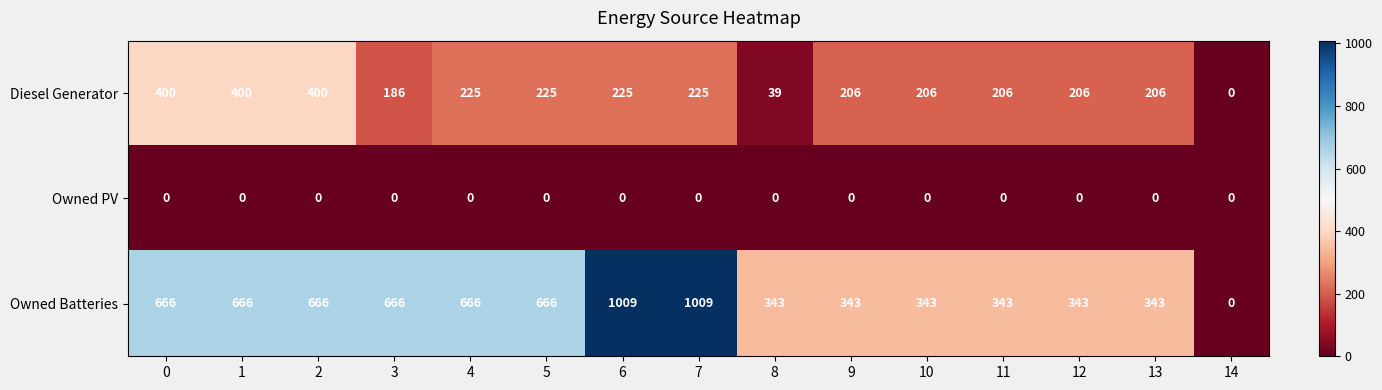

Which series has the largest total across all categories?

Owned Batteries